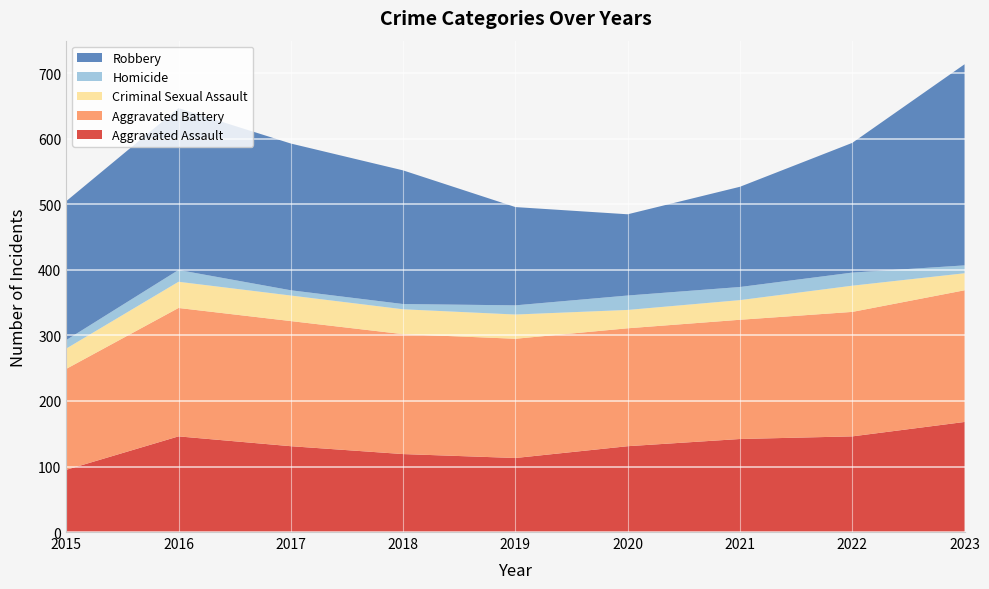

Reading left to right, list all the values displayed in this chart.

Aggravated Assault: 95	146	131	119	113	131	142	146	168
Aggravated Battery: 154	196	191	183	182	180	182	190	201
Criminal Sexual Assault: 31	40	39	38	37	28	30	40	26
Homicide: 13	18	8	8	14	22	20	20	12
Robbery: 212	247	224	204	150	124	153	198	307